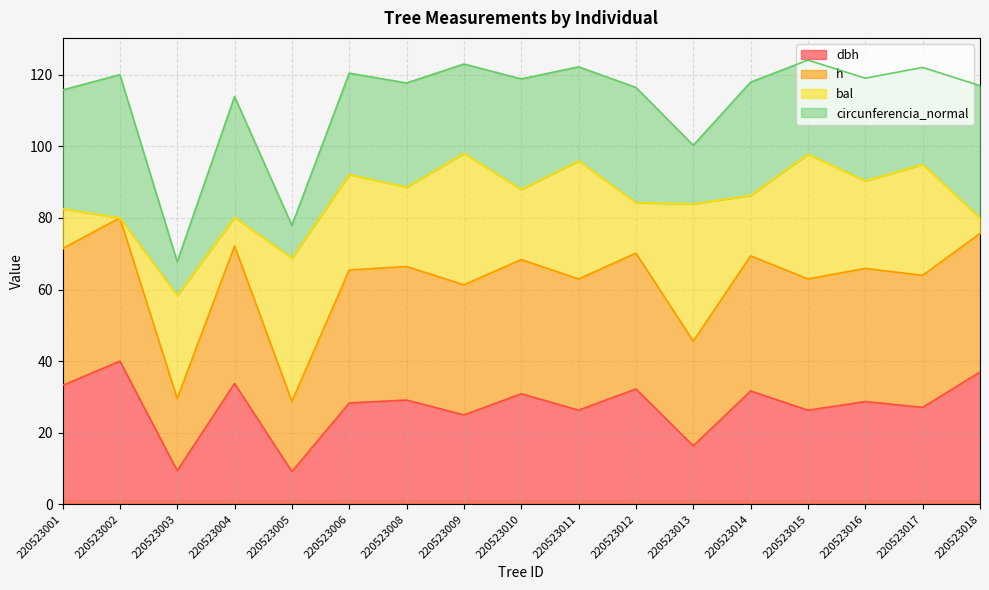

What is the total value across all series at 220523003?

67.7